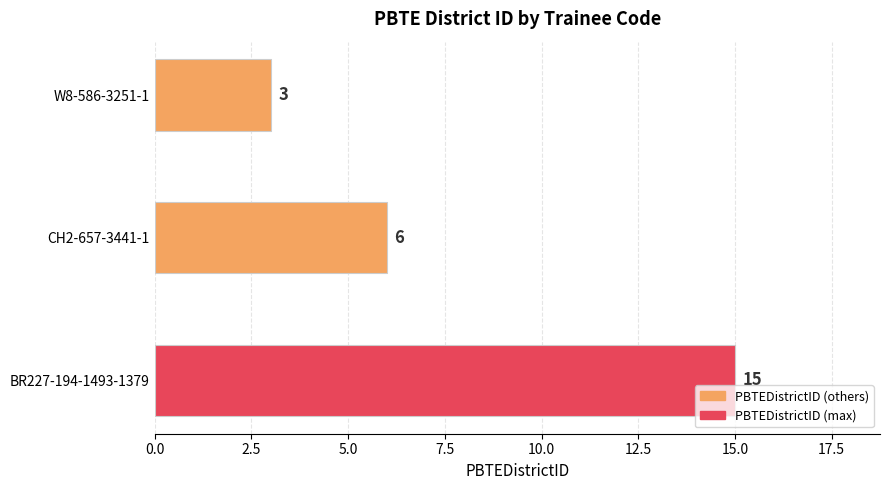

Count the number of data series in this chart.

1